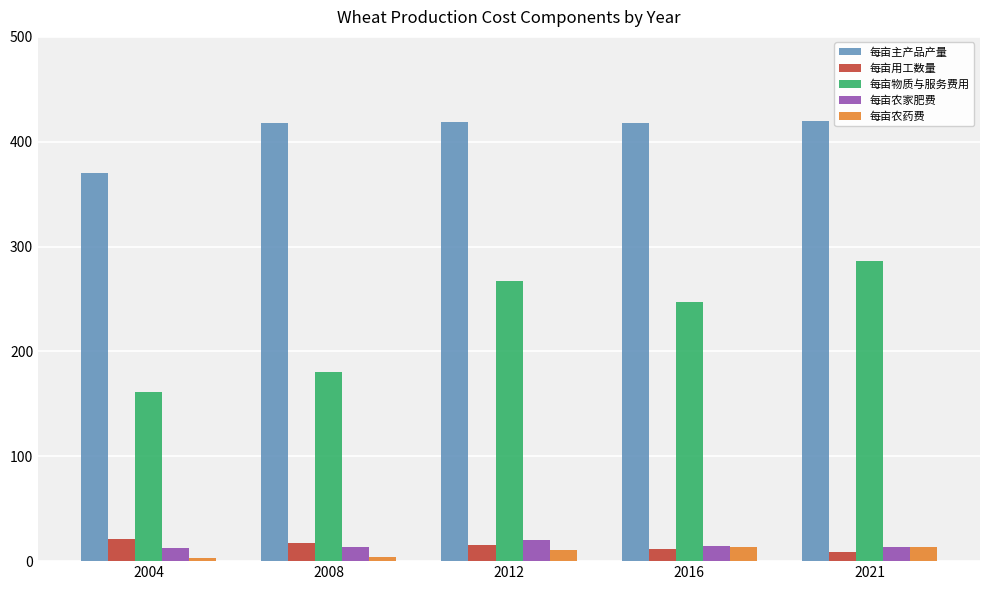

The 每亩主产品产量 series shows 418.0 at 2008. True or false?

True